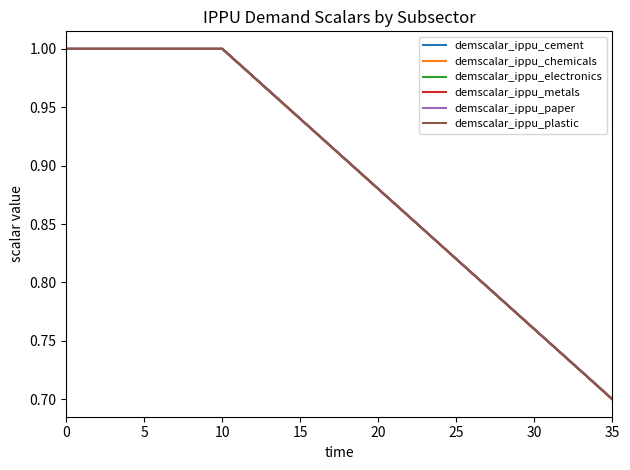

True or false: demscalar_ippu_plastic and demscalar_ippu_chemicals cross at least once.

False